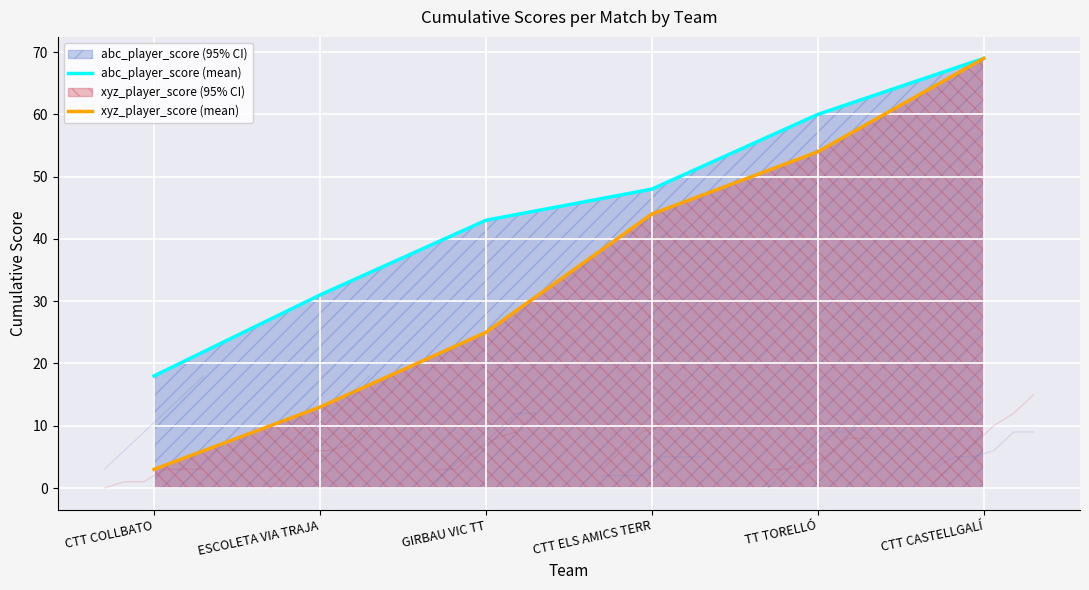

Where does the xyz_player_score (mean) series first go above 44?

TT TORELLÓ